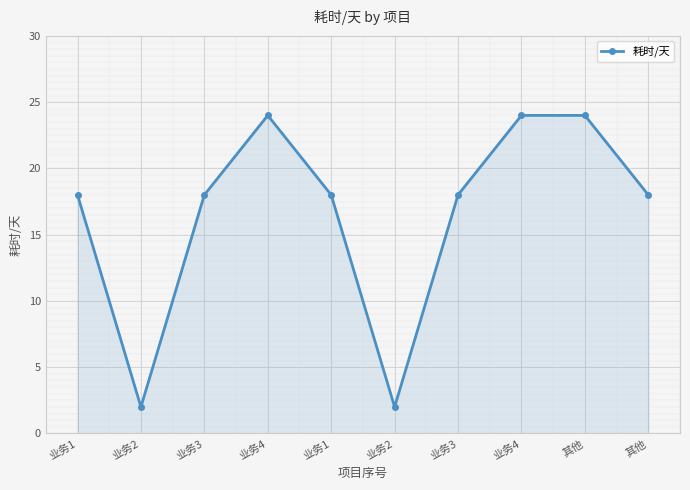

How many lines are shown in the chart?

1